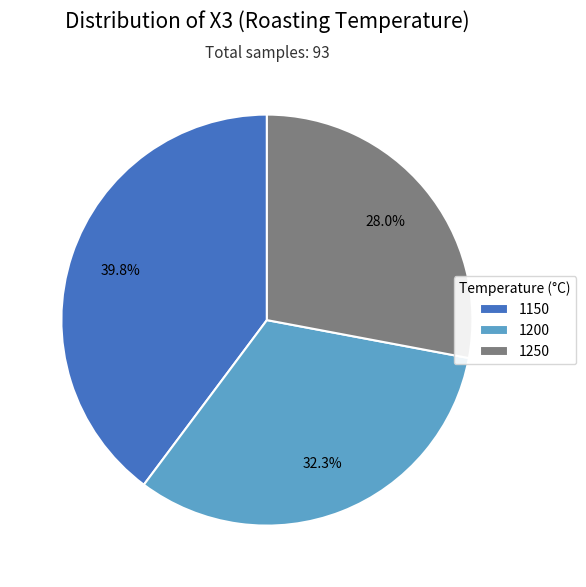

How many slices are in this pie chart?

3